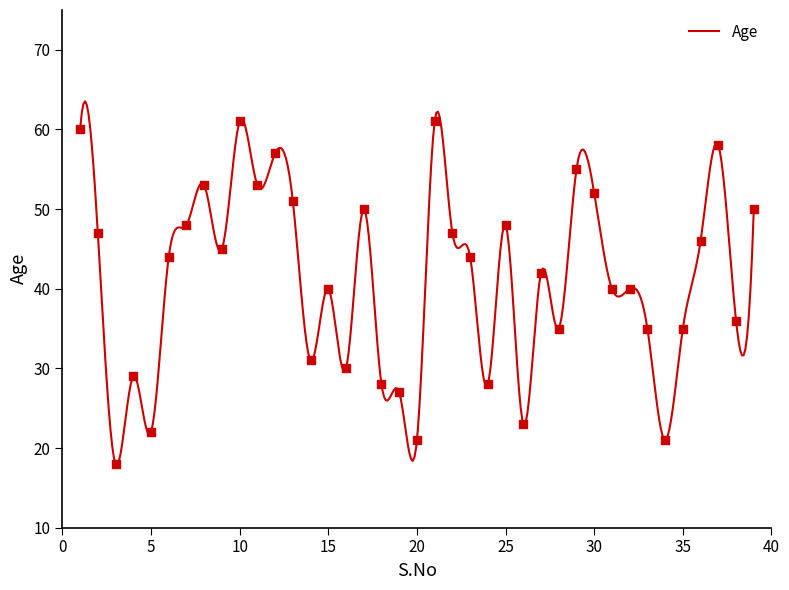

Between 2 and 33, which is larger?

2